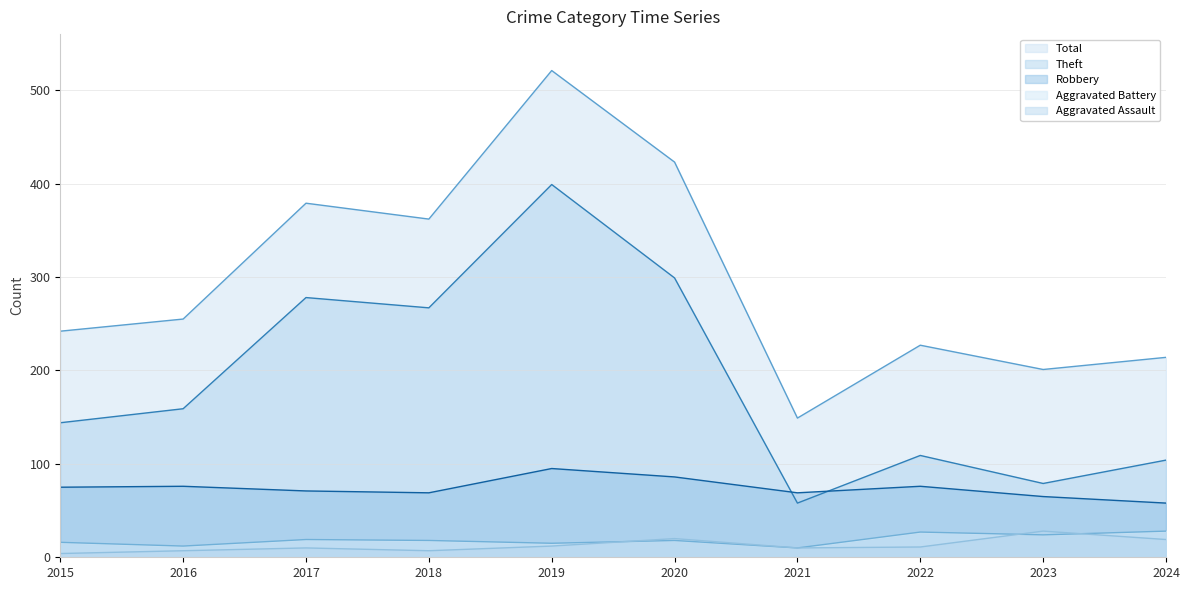

Is the value of Total at 2022 greater than the value of Robbery at 2019?

Yes